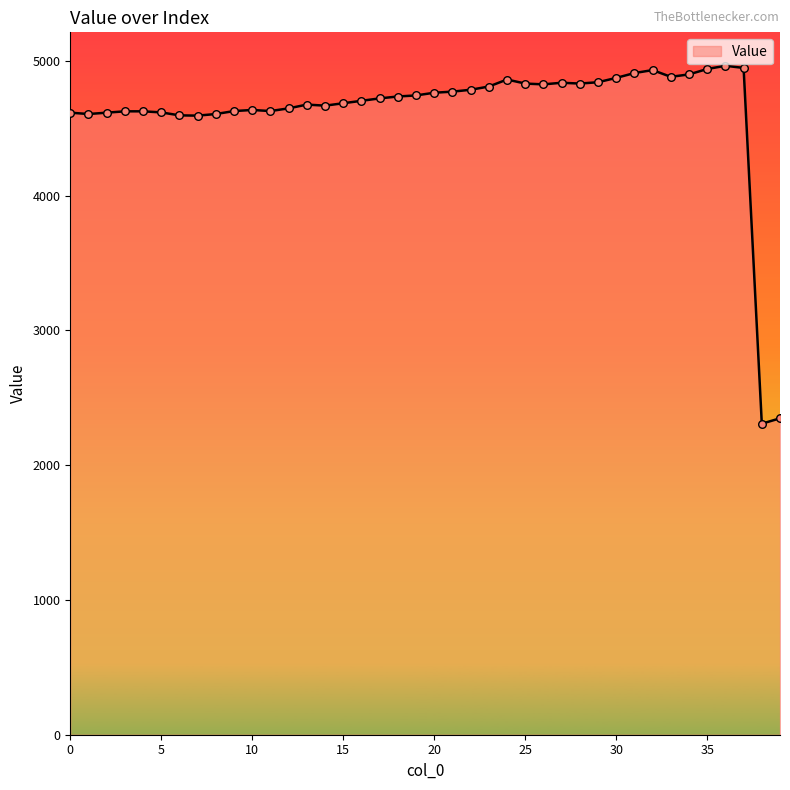

What is the maximum value shown in the chart?

4964